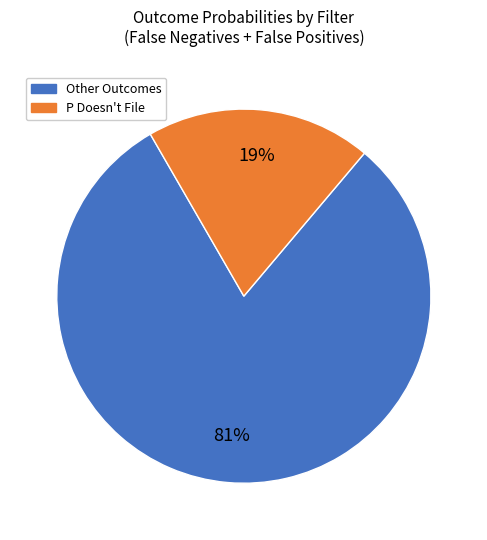

Is there a majority slice in this chart?

Yes